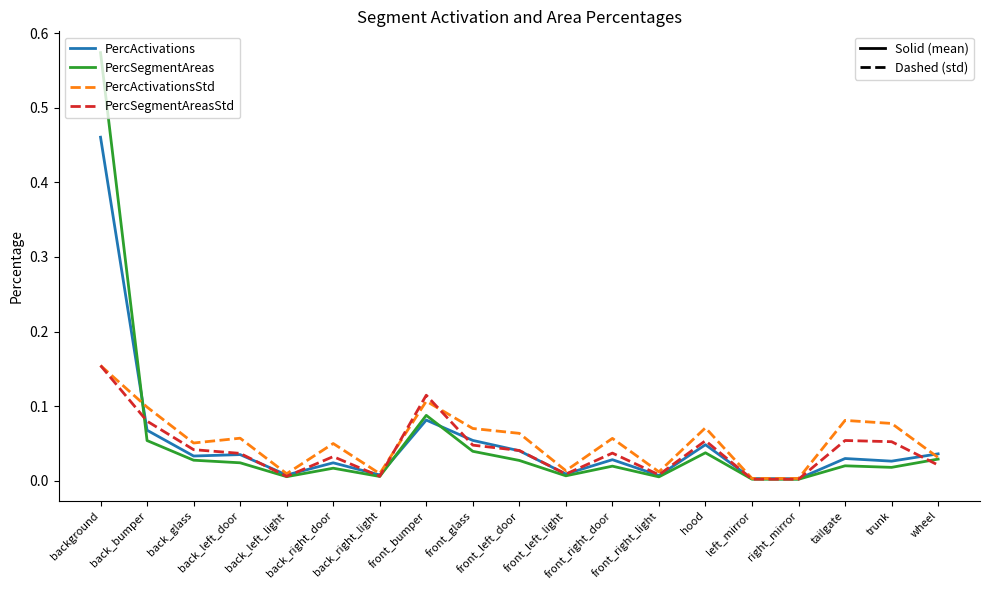

What is the maximum value shown in the chart?

0.6